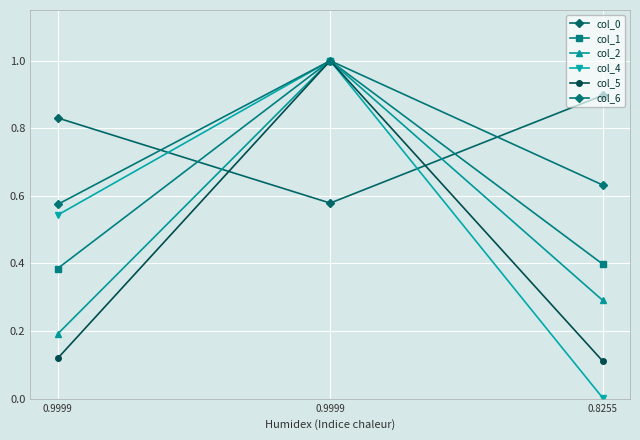

How many distinct data groups are displayed?

6